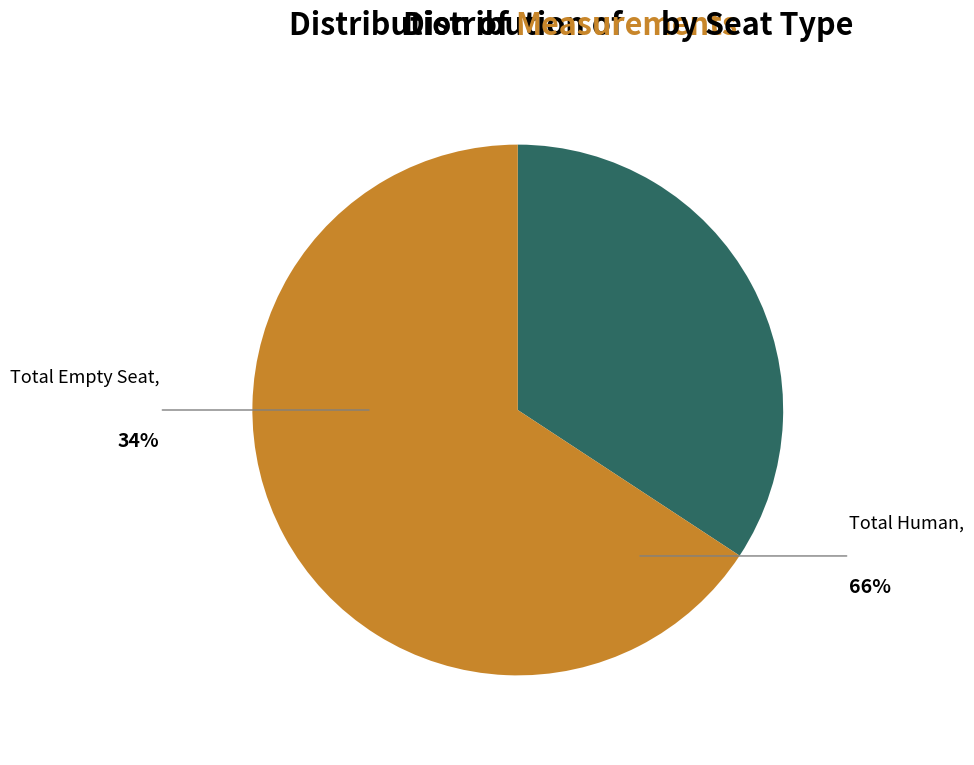

Combined, do Total Empty Seat and Total Human account for over 50%?

Yes